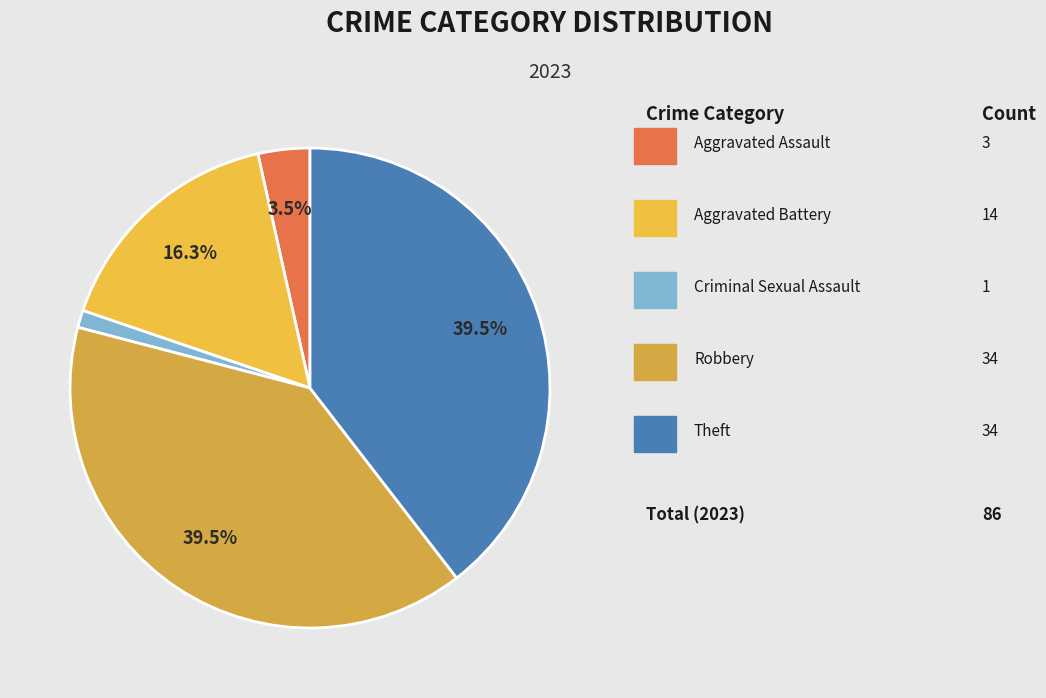

Count the number of slices in the pie.

5